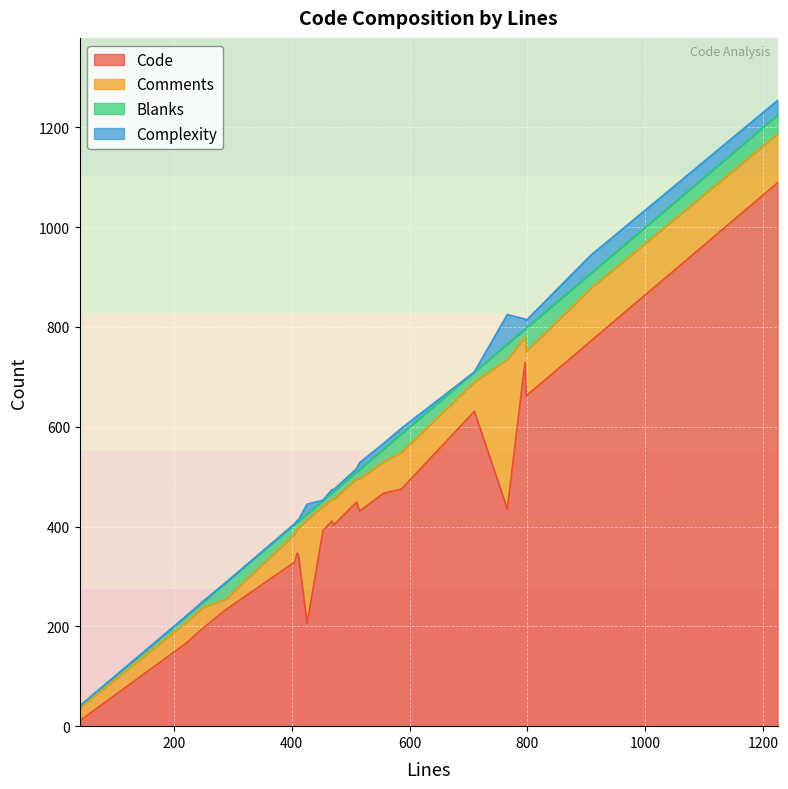

What is the difference between the Code values at 19 and 7?

235